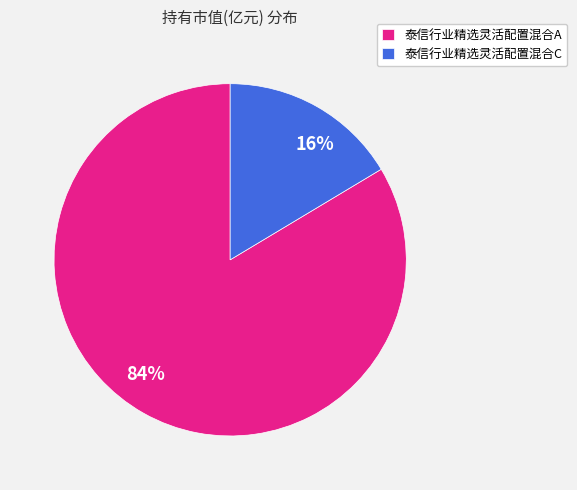

To the nearest percent, what is the average slice percentage?

50%